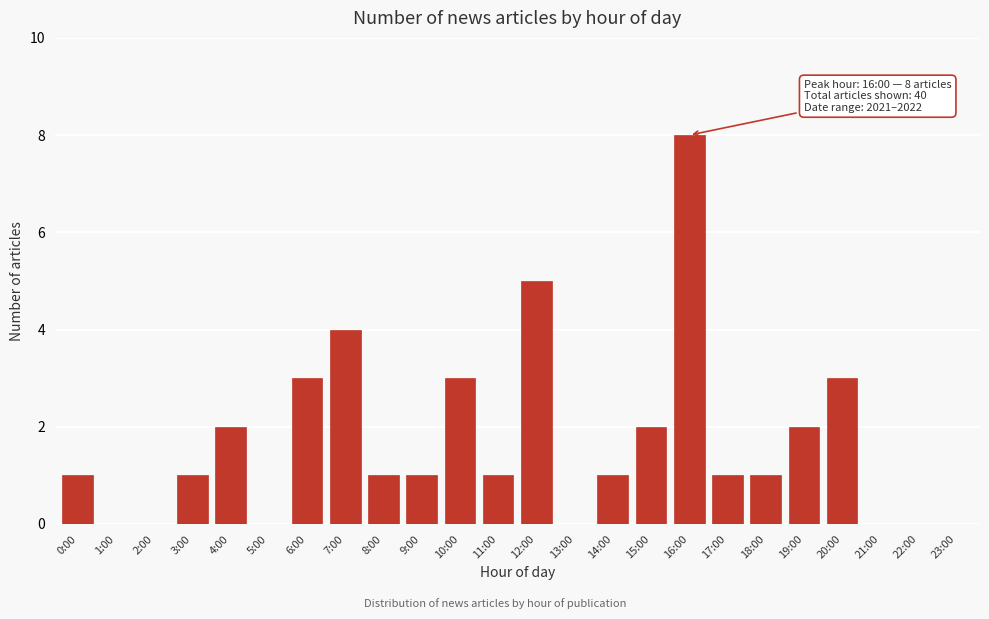

Reading right to left, what are all the values shown in this chart?

23:00=0	22:00=0	21:00=0	20:00=3	19:00=2	18:00=1	17:00=1	16:00=8	15:00=2	14:00=1	13:00=0	12:00=5	11:00=1	10:00=3	9:00=1	8:00=1	7:00=4	6:00=3	5:00=0	4:00=2	3:00=1	2:00=0	1:00=0	0:00=1